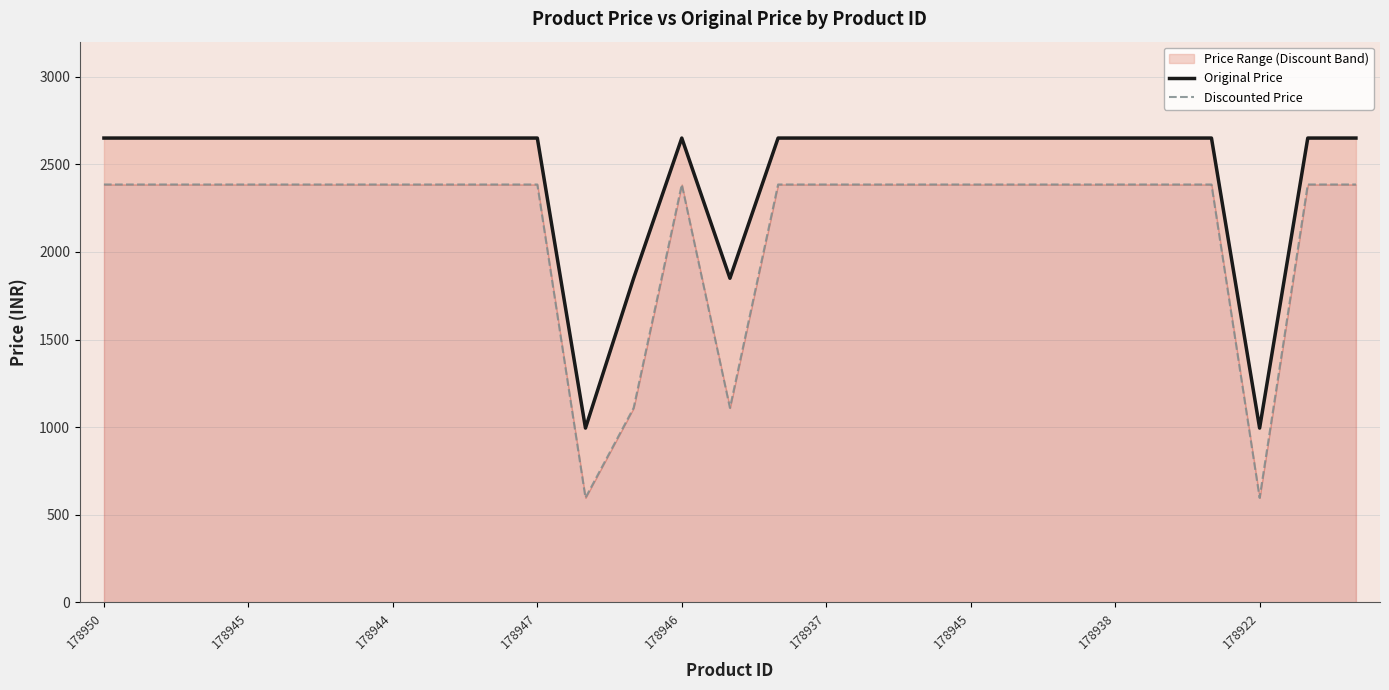

The Discounted Price series shows 1403 at 23. True or false?

False